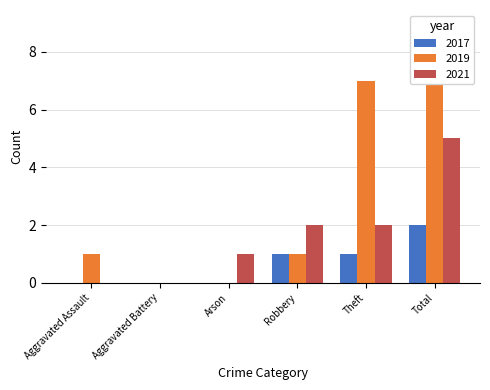

How many values in the 2017 series exceed 1?

1